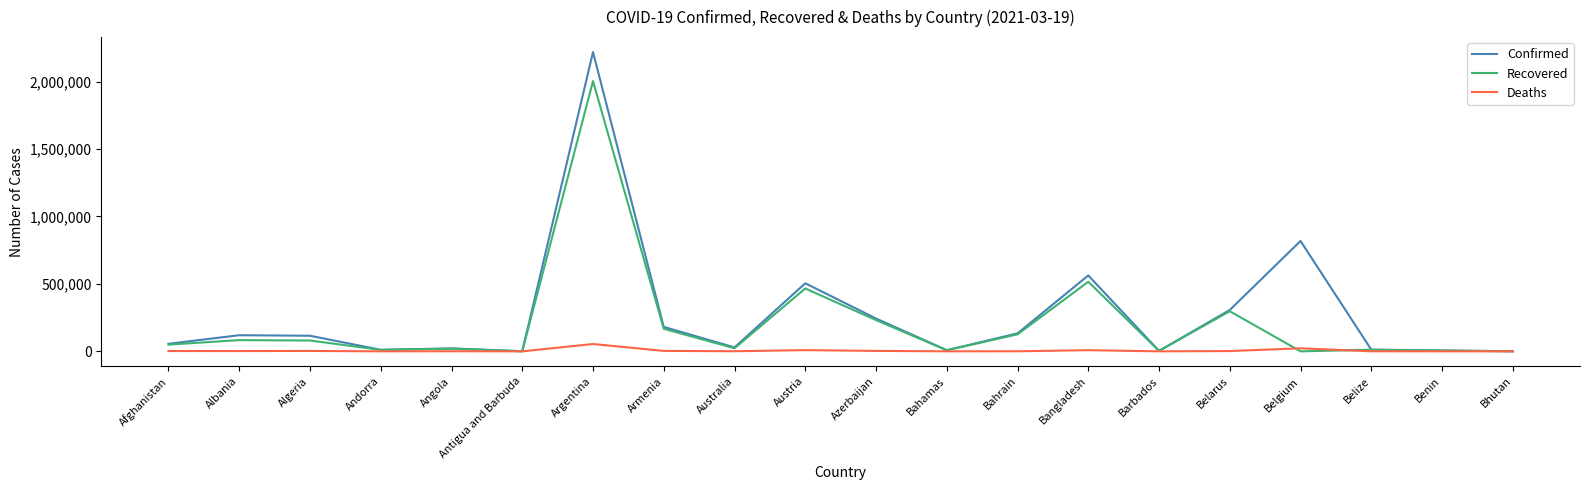

Which series has the widest spread of values?

Confirmed